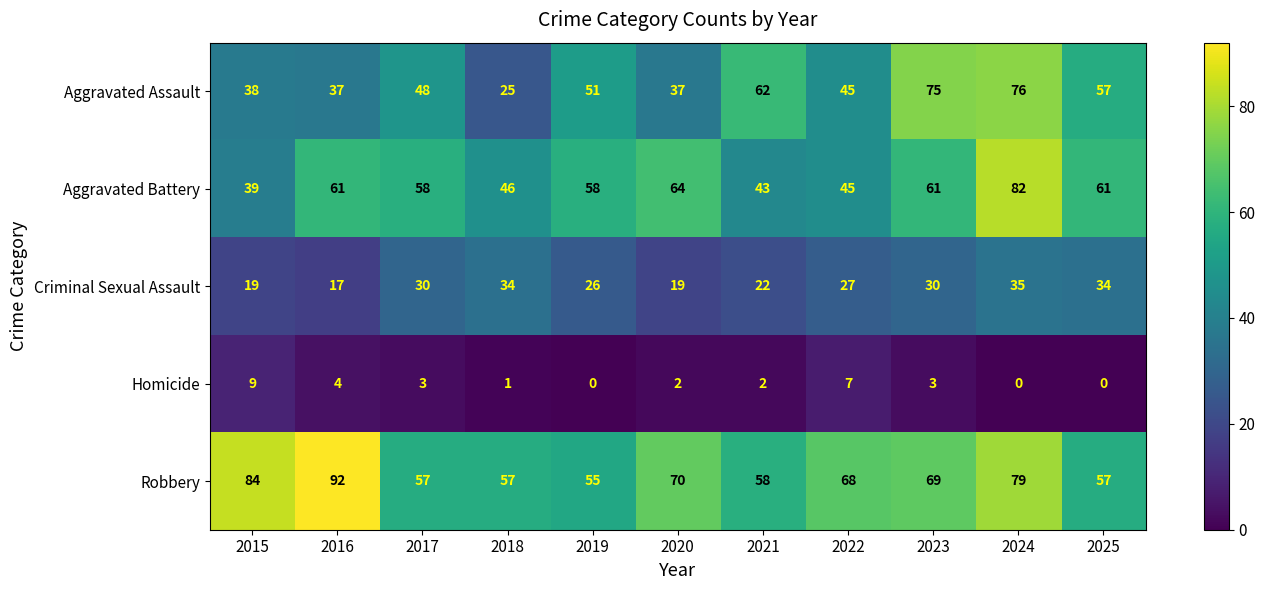

Where does the Aggravated Battery series first go above 58?

2016